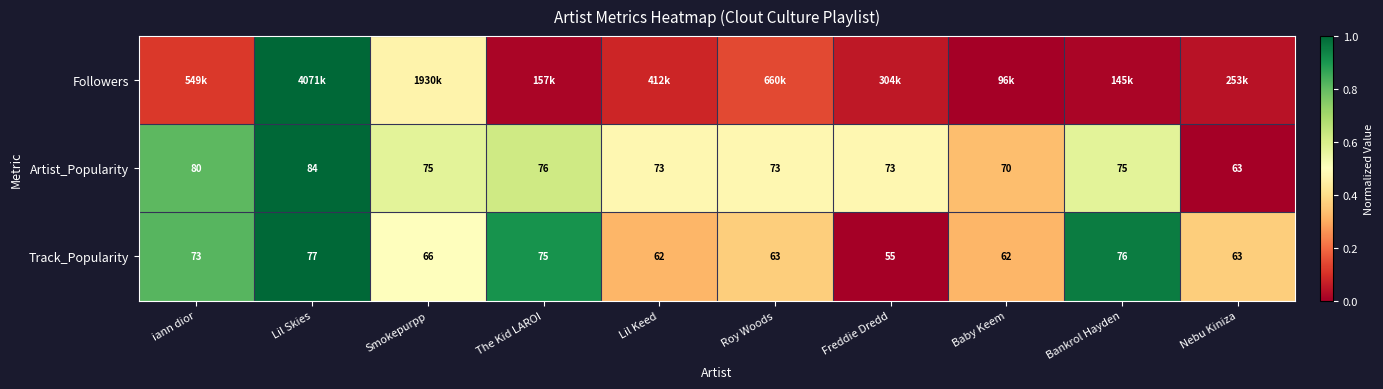

At which label does Artist_Popularity first exceed 75?

iann dior